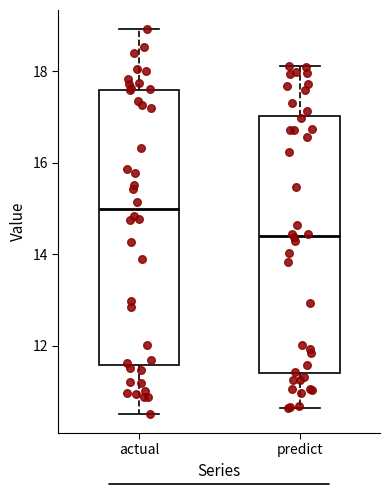

Reading left to right, read every box against the y-axis: the position of its median line, the range the box covers, and the ends of its whiskers. The values are not printed on the chart, so give them approximately, as read against the axis.

actual: median 15.0, box 11.6 to 17.6, whiskers 10.6 to 19.0
predict: median 14.4, box 11.4 to 17.0, whiskers 10.6 to 18.2